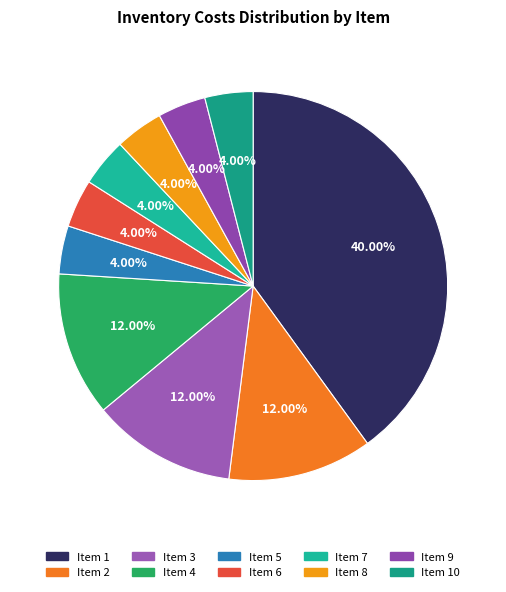

How many segments does this pie chart have?

10